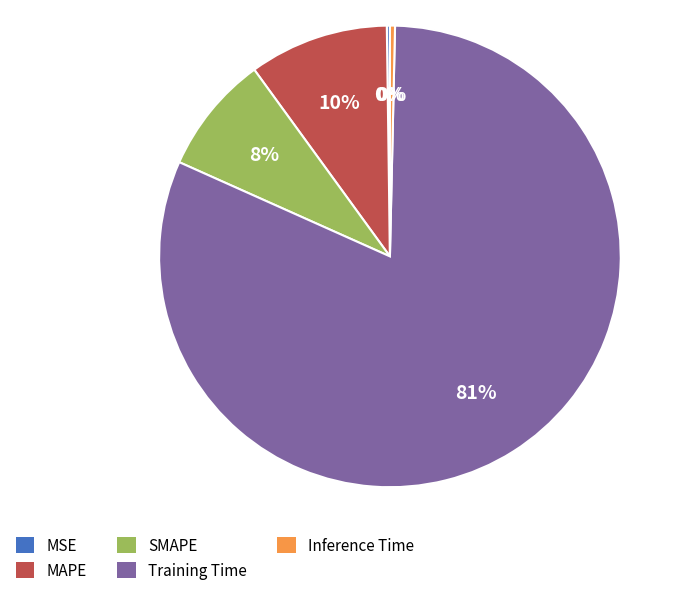

Is there any slice that represents more than half of the pie?

Yes